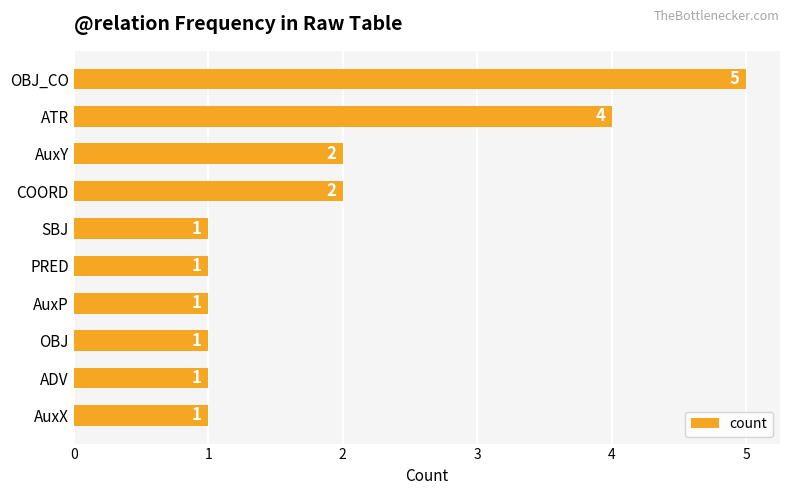

What is the smallest value displayed?

1